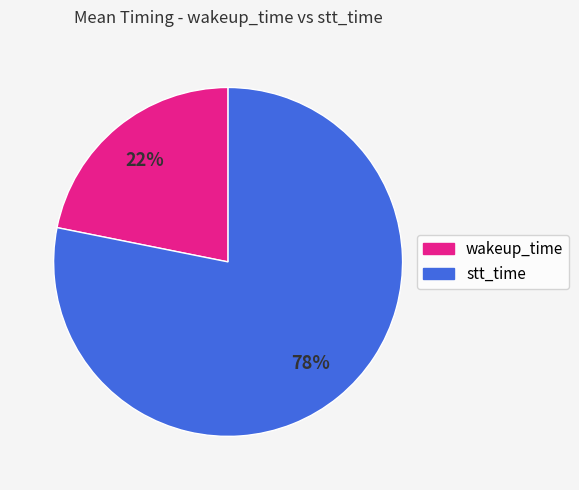

The wakeup_time slice represents 22% of the pie. True or false?

True